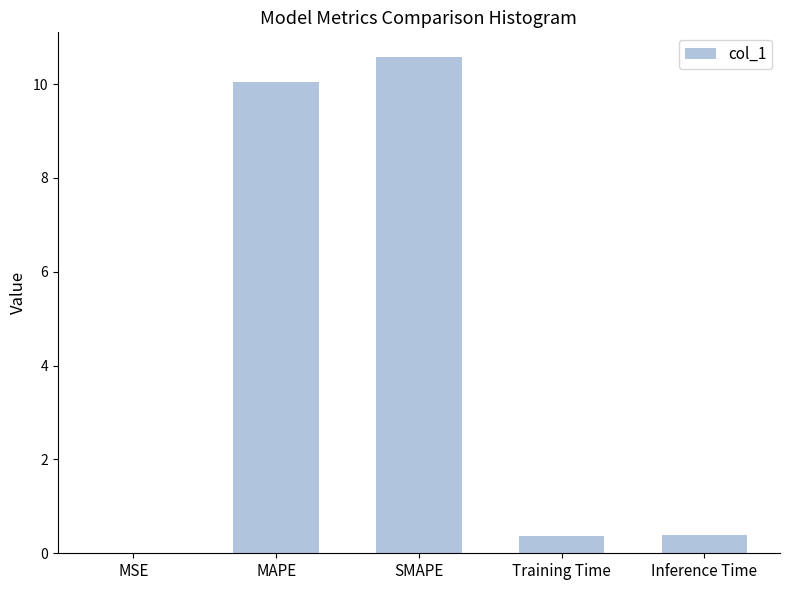

Which label corresponds to the largest value in the chart?

SMAPE